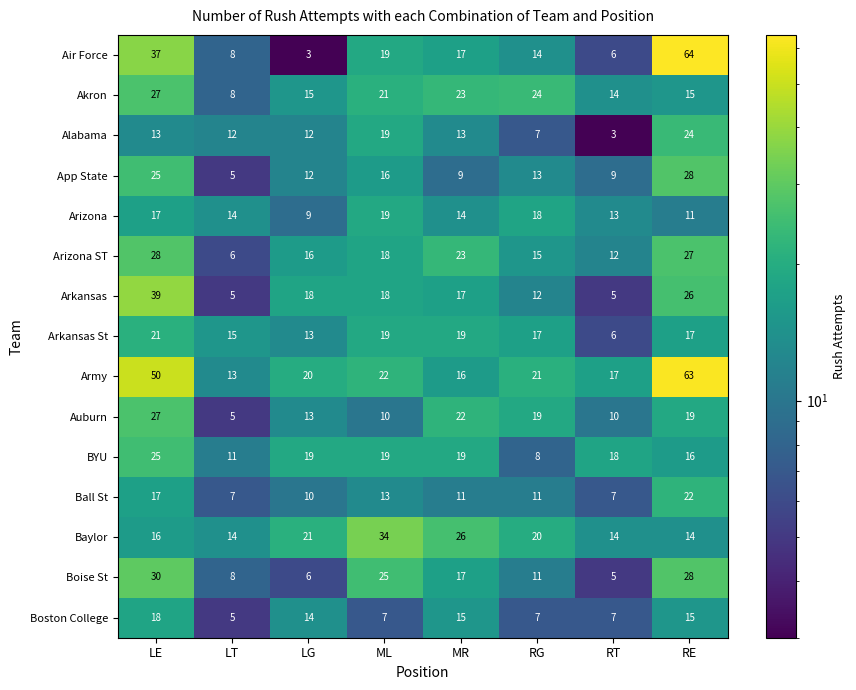

At which category is the sum across all series the highest?

LE